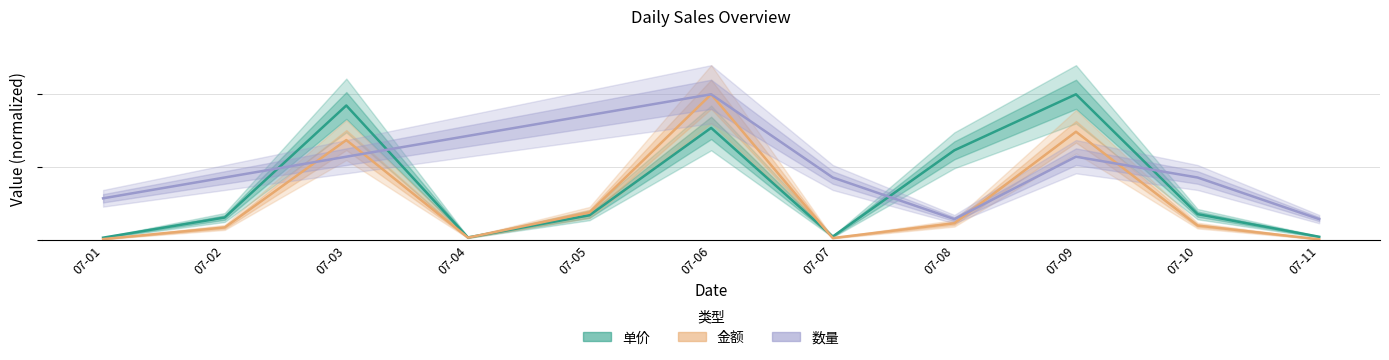

Reading right to left, transcribe all the data shown in this chart.

单价: 0.0	0.2	1.0	0.6	0.0	0.8	0.2	0.0	0.9	0.2	0.0
金额: 0.0	0.1	0.7	0.1	0.0	1.0	0.2	0.0	0.7	0.1	0.0
数量: 0.1	0.4	0.6	0.1	0.4	1.0	0.9	0.7	0.6	0.4	0.3